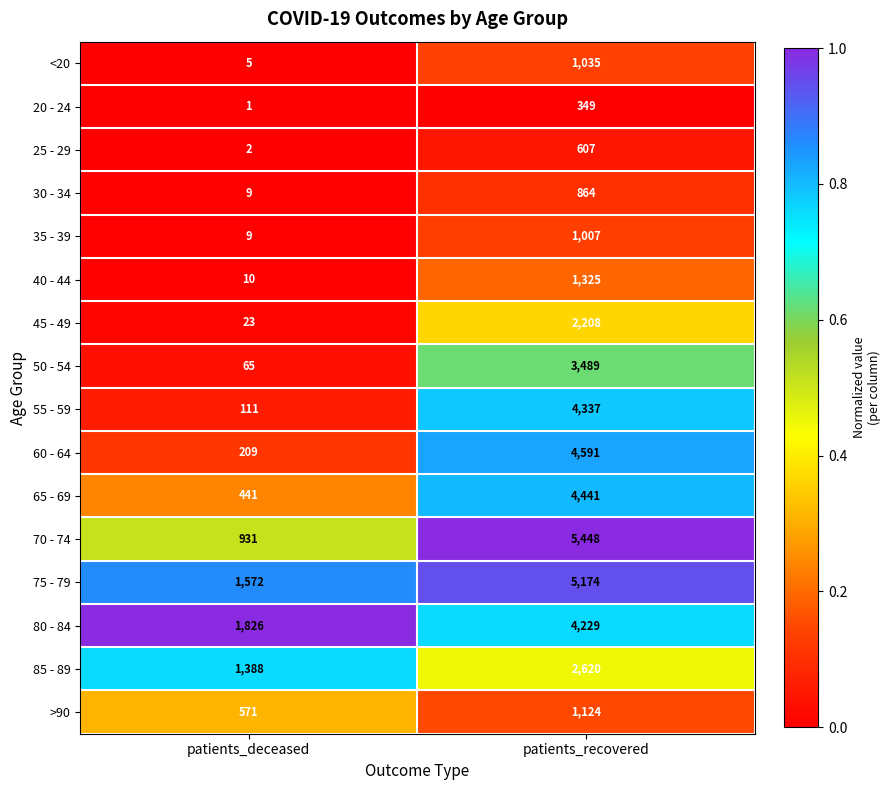

Is it true that 85 - 89 equals 2620 at patients_recovered?

True